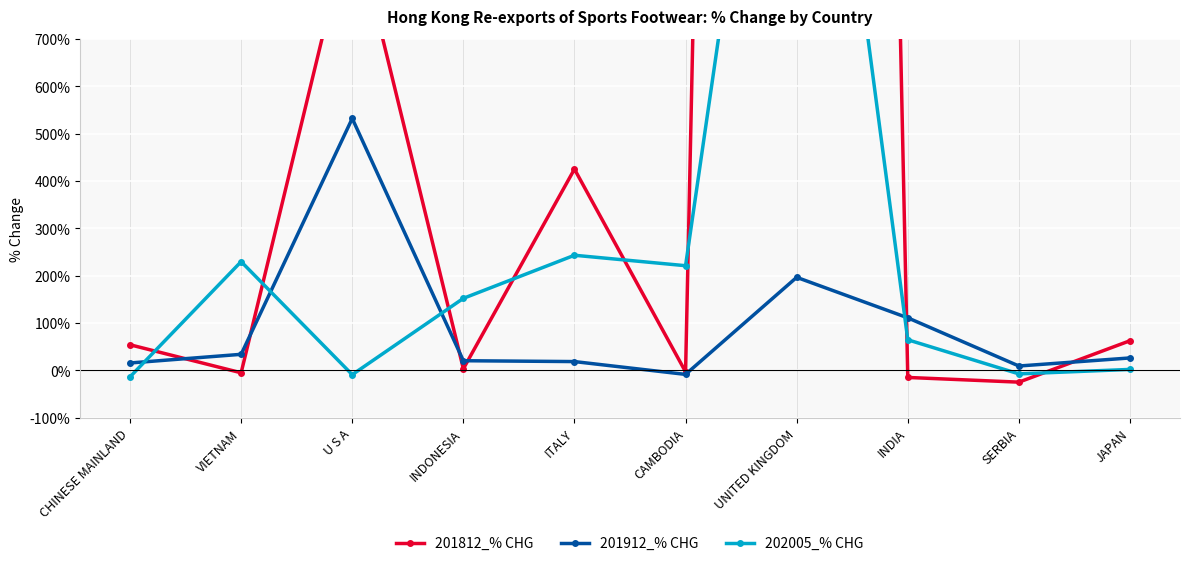

Reading right to left, list all the values displayed in this chart.

201812_% CHG: 62.8	-24.6	-14.7	10867.1	-2.8	425.1	3.6	963.9	-4.9	54.3
201912_% CHG: 26.5	9.4	111.2	196.7	-8.3	18.8	20.6	532.1	34.1	15.8
202005_% CHG: 2.3	-7.2	64.8	1840.4	221.2	243.3	152.3	-8.9	229.8	-13.4